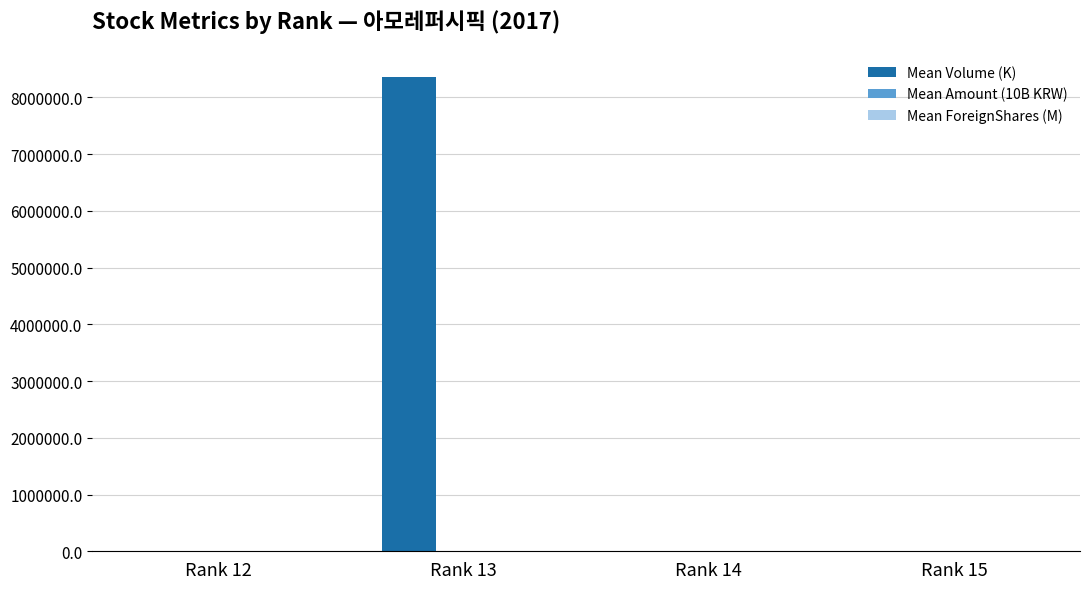

Which category has the highest value across all series?

Rank 13